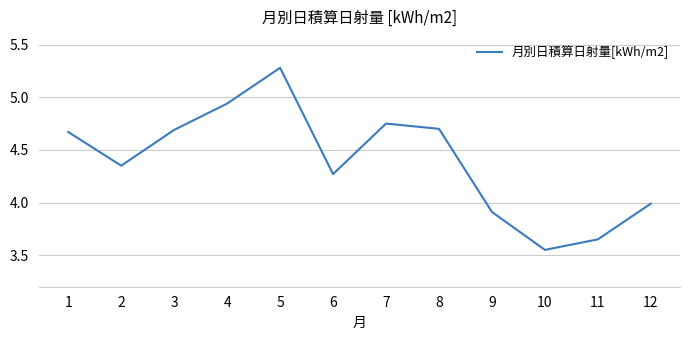

The value at 4 is 1.2. True or false?

False